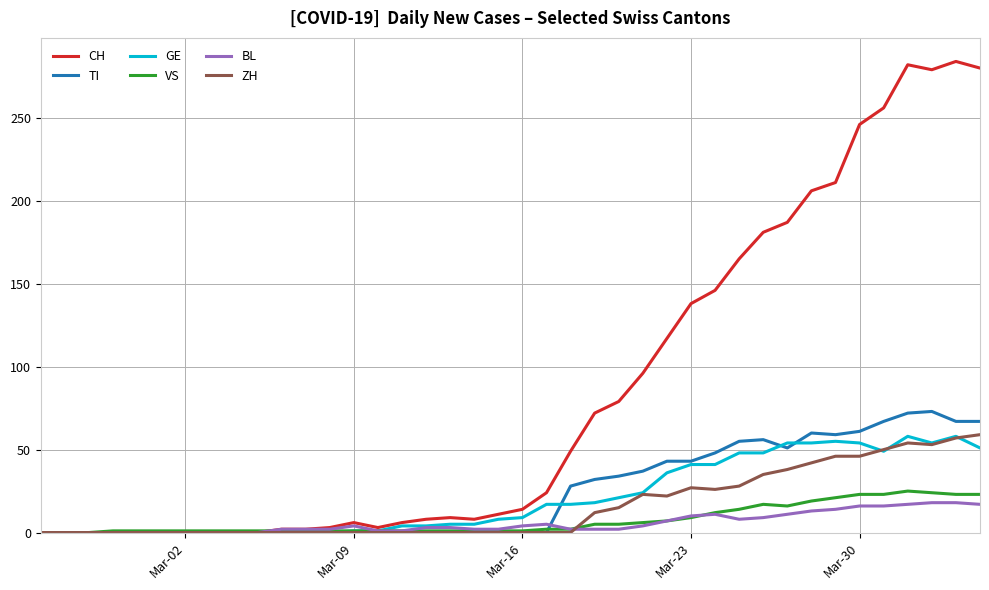

Does the chart have visible grid lines?

Yes